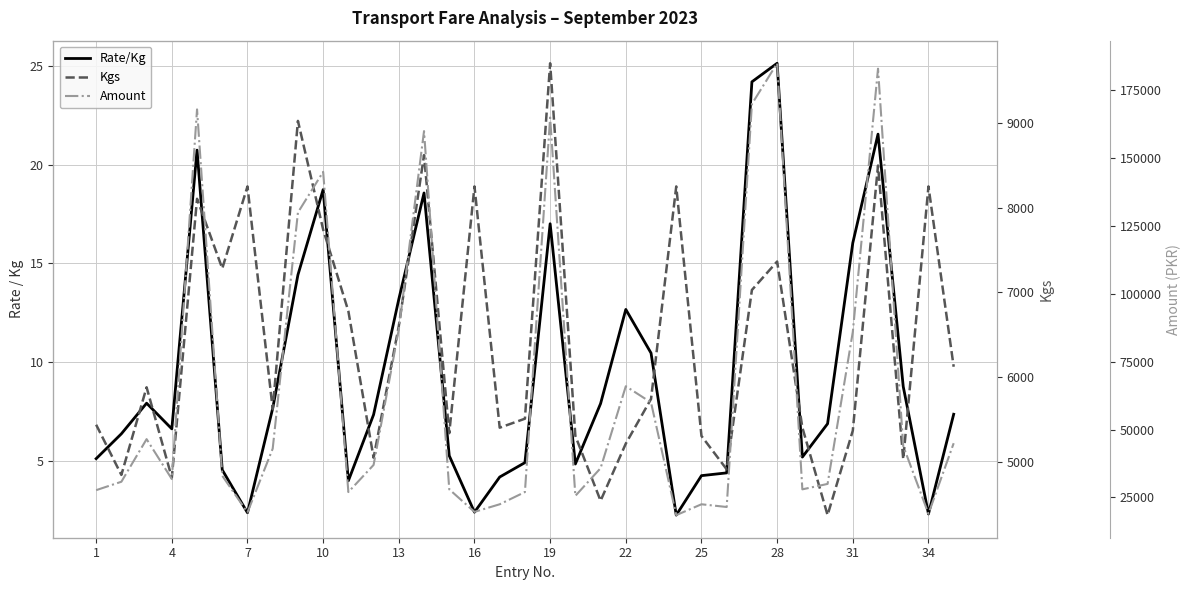

What is the difference between the maximum and minimum values in the Rate/Kg series?

22.9